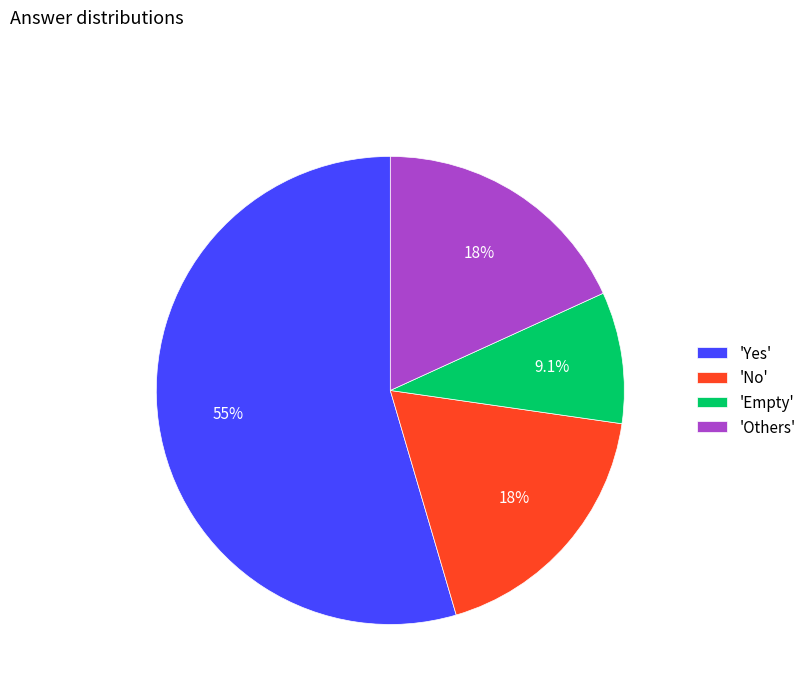

Between 'Others' and 'Yes', which is larger?

'Yes'